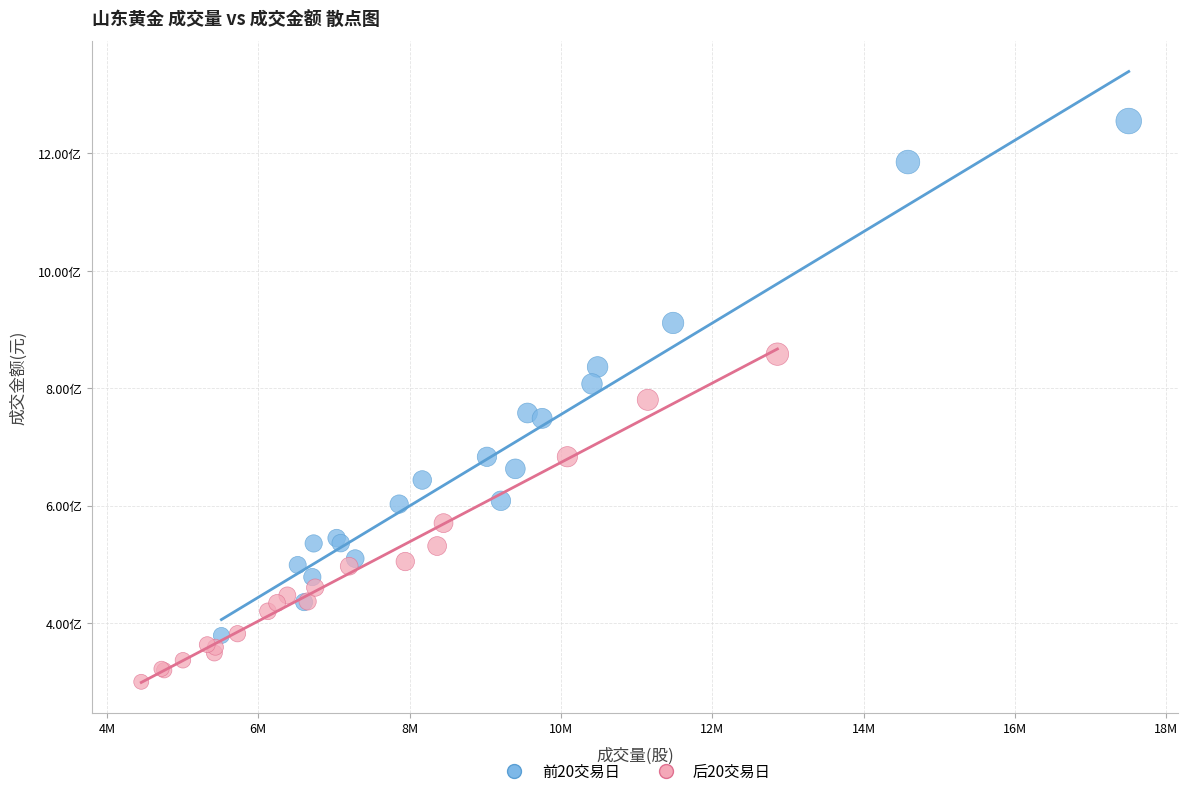

Which series reaches the minimum Y coordinate?

后20交易日